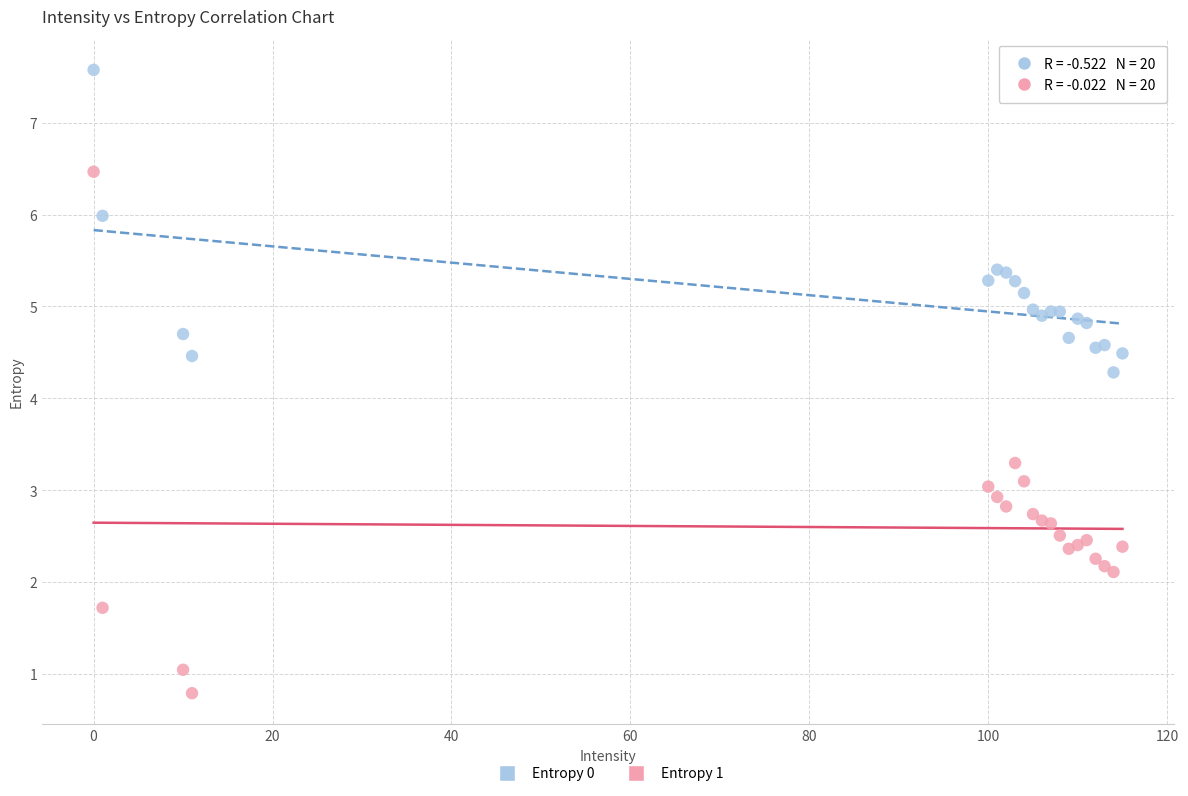

Which series contains the highest Y value?

Entropy 0